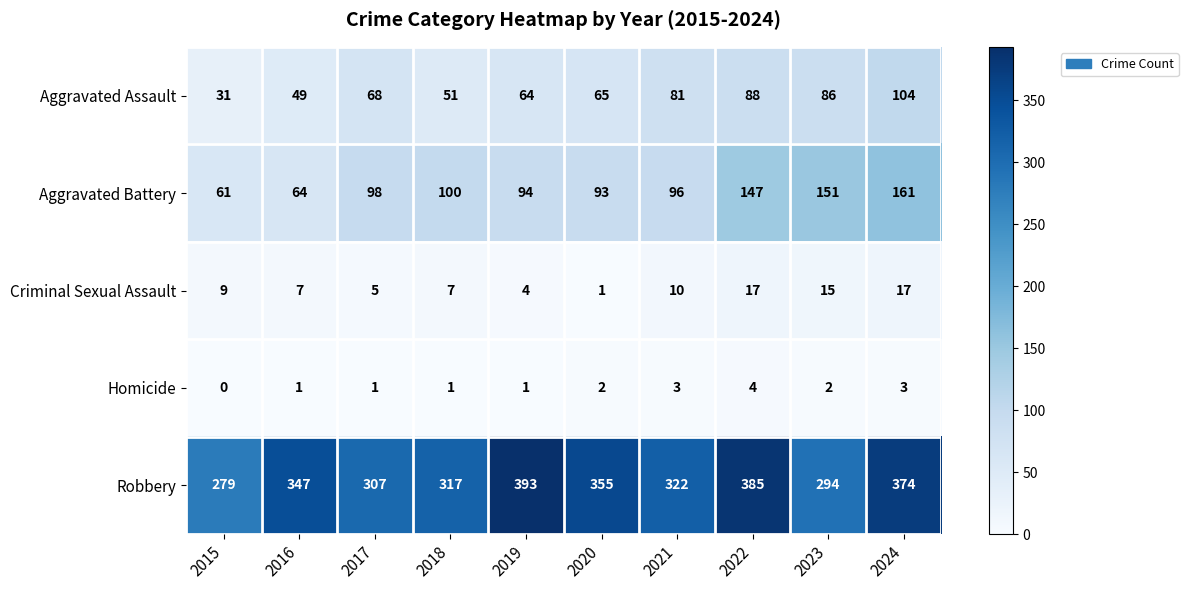

Count the number of categories in the chart.

10